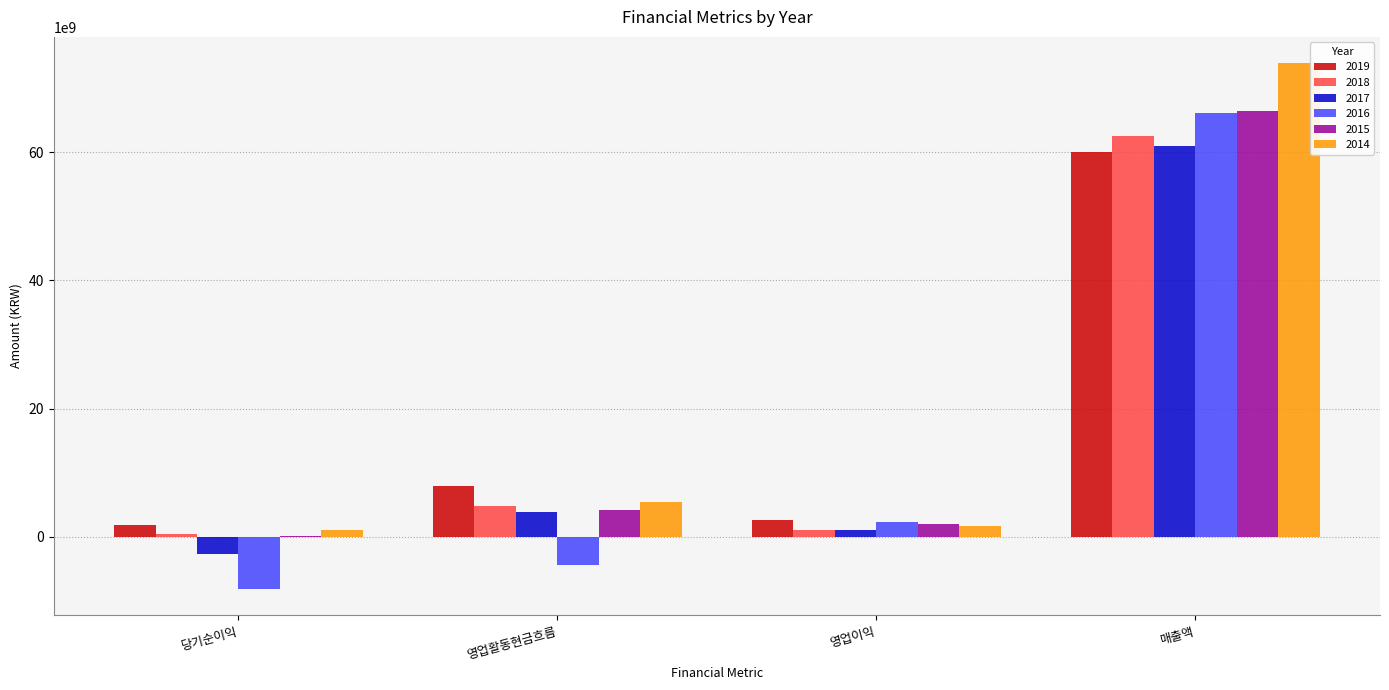

What is the average value of the 2015 series?

18204080103